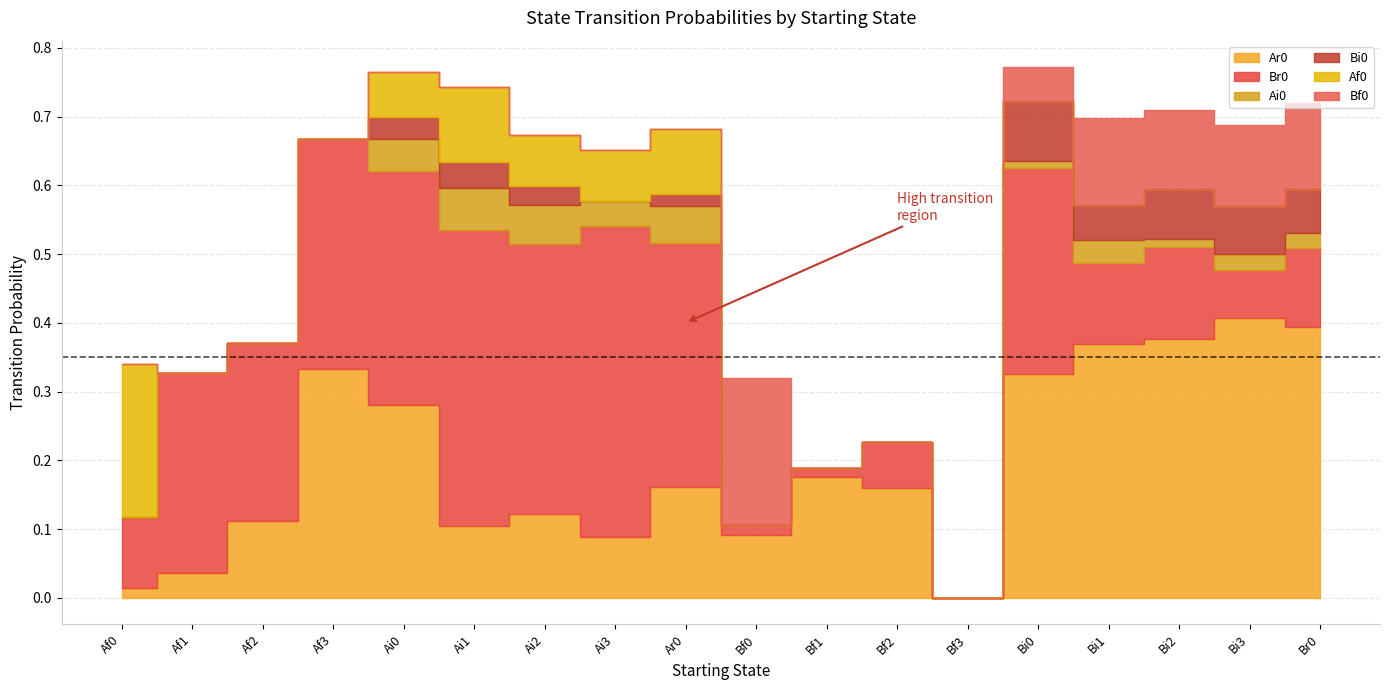

List the labels in order of Bf0 value, smallest first.

Af0, Af1, Af2, Af3, Ai0, Ai1, Ai2, Ai3, Ar0, Bf1, Bf2, Bf3, Bi0, Bi2, Bi3, Br0, Bi1, Bf0